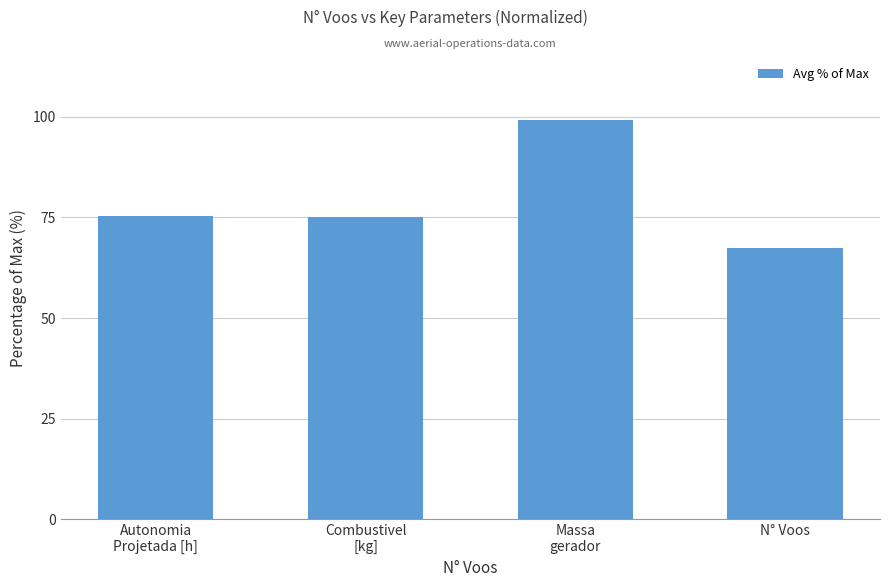

The value at Autonomia
Projetada [h] is 75.5. True or false?

True